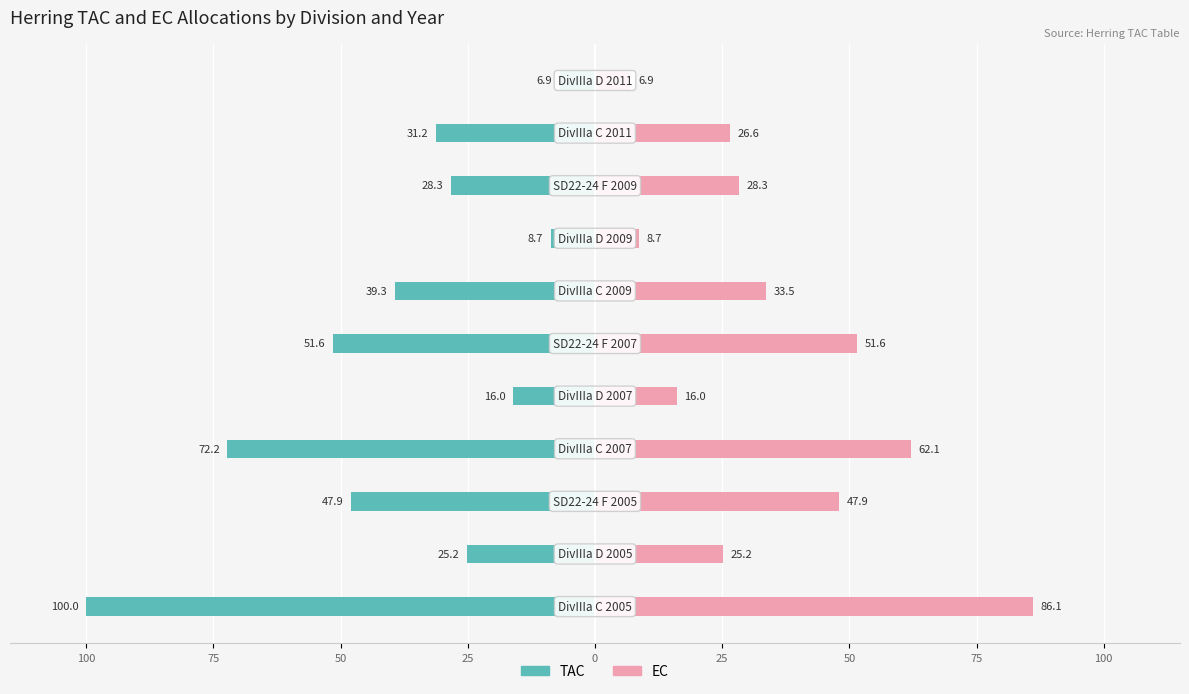

What is the sum of all TAC values?

-427.4